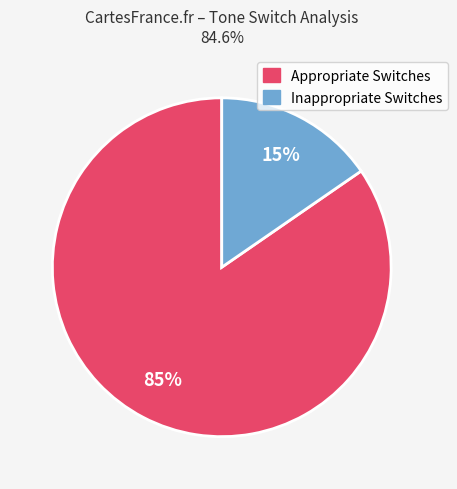

What percentage is the Appropriate Switches slice, to the nearest percent?

85%